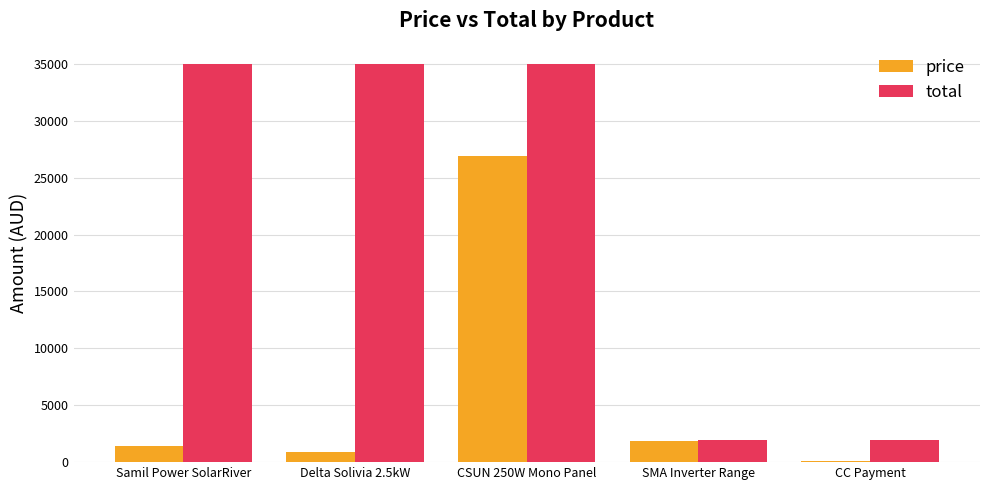

At which category is the sum across all series the highest?

CSUN 250W Mono Panel